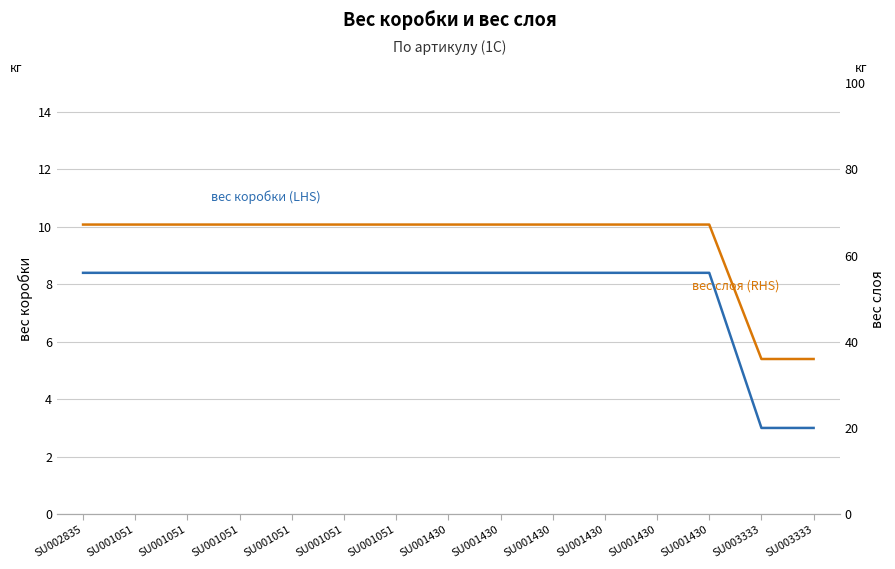

Is this an area chart (filled region under the line)?

No